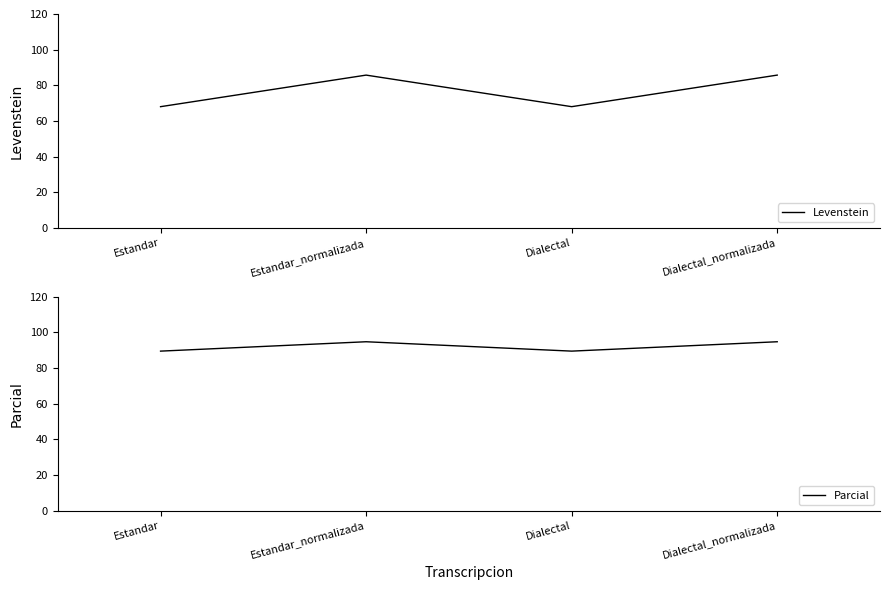

True or false: Levenstein and Parcial cross at least once.

False